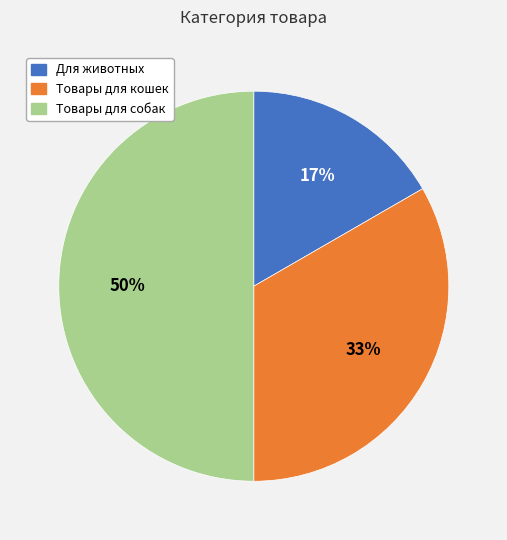

Approximately how many times larger is the value at Для животных compared to Товары для кошек?

0.5